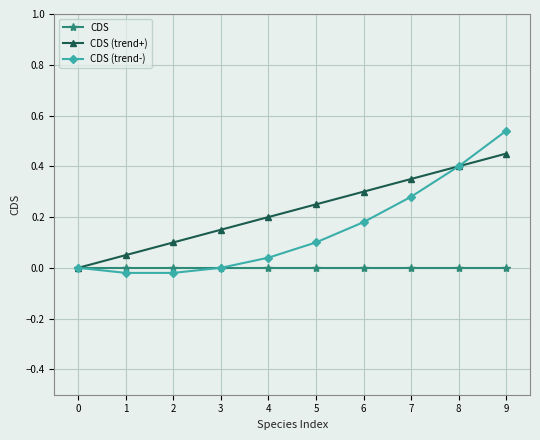

At which label does CDS (trend-) reach its peak?

9